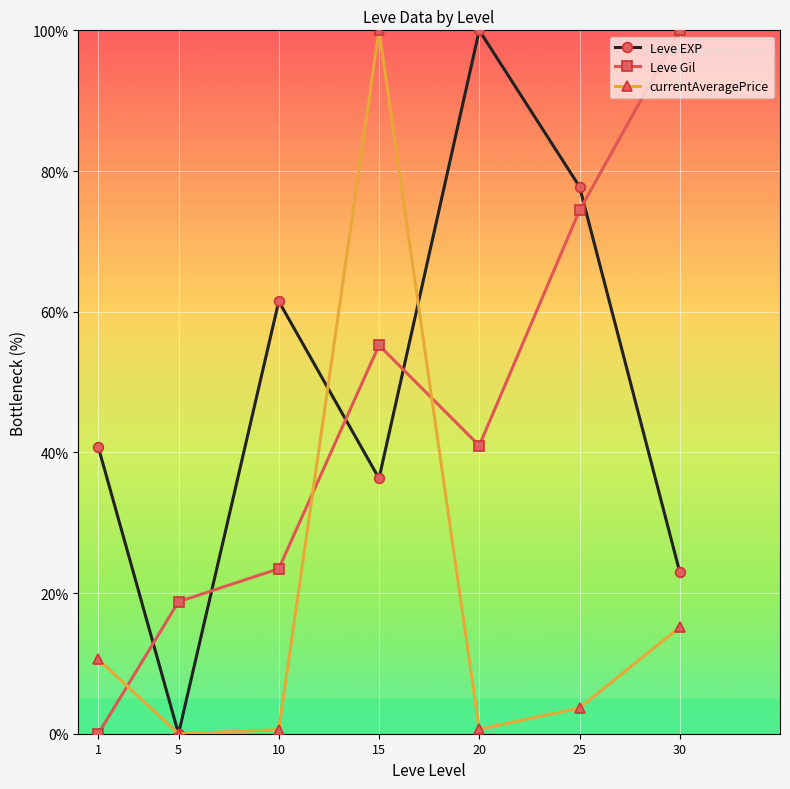

After their last crossing, which series has the higher values: Leve EXP or currentAveragePrice?

Leve EXP